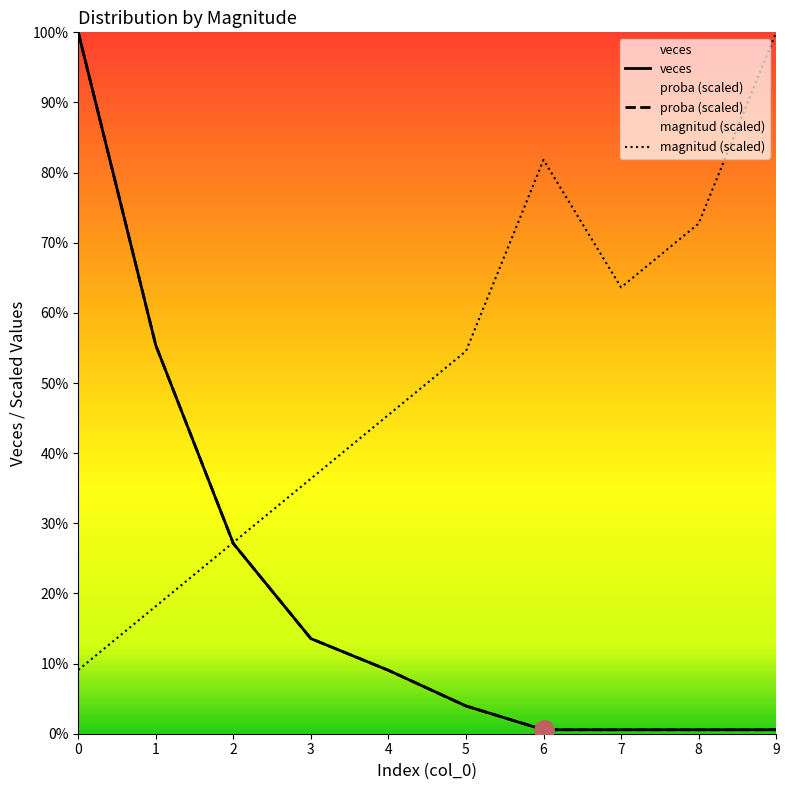

After their last crossing, which series has the higher values: magnitud (scaled) or proba (scaled)?

magnitud (scaled)